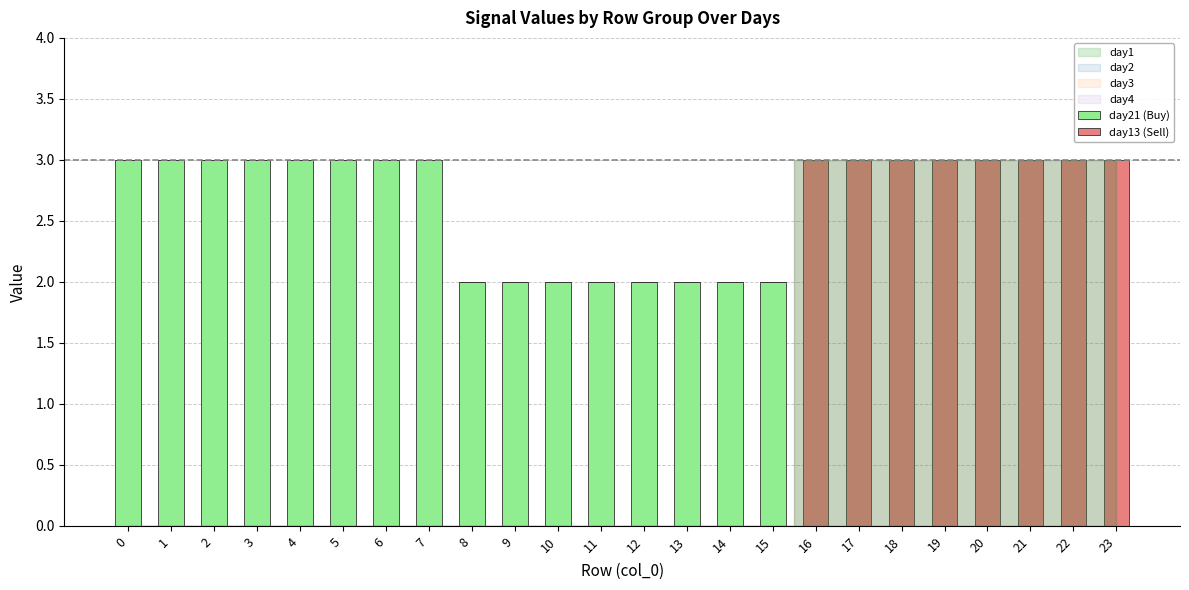

What is the total value across all series at 21?

3